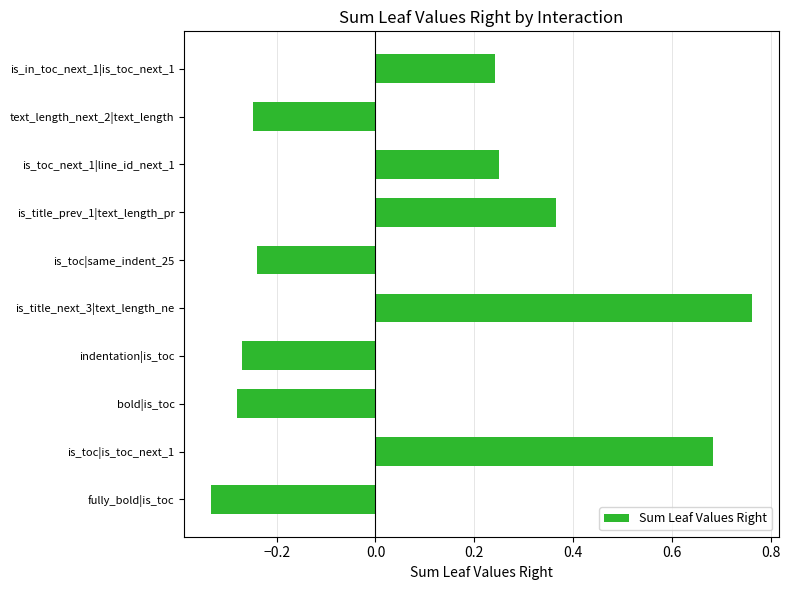

How many values are between 0 and 1?

5